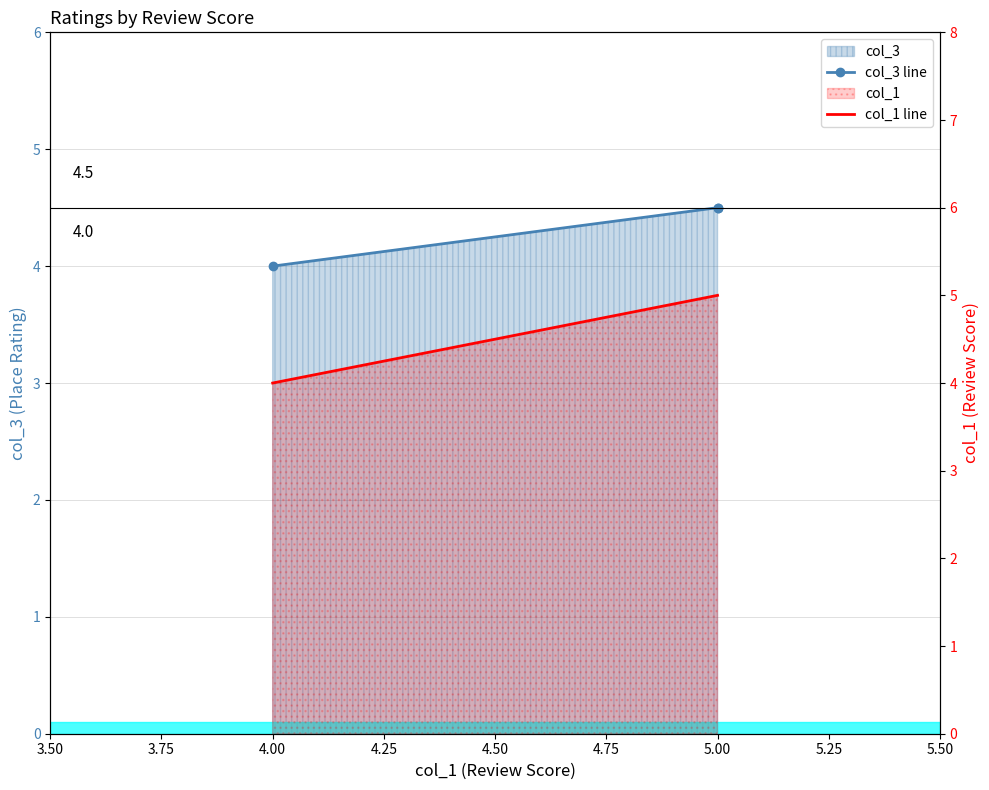

Is the value of col_1 line at 5.00 greater than the value of col_3 line at 5.00?

Yes